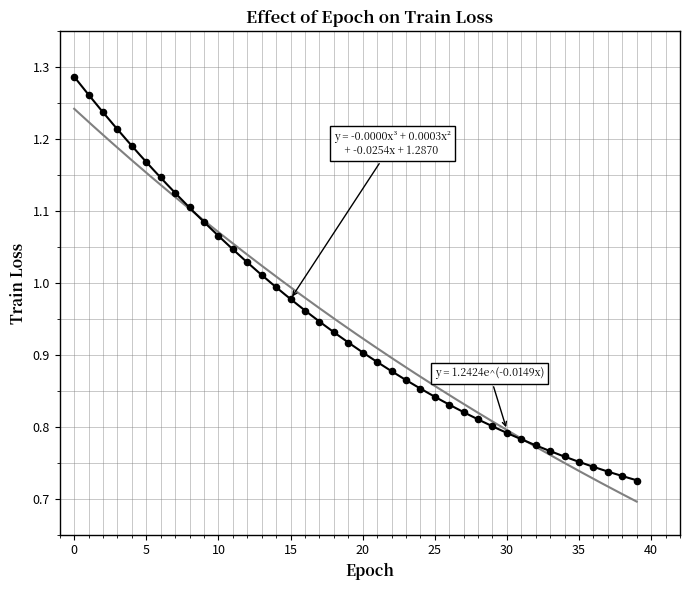

How many points are shown in the scatter plot?

40